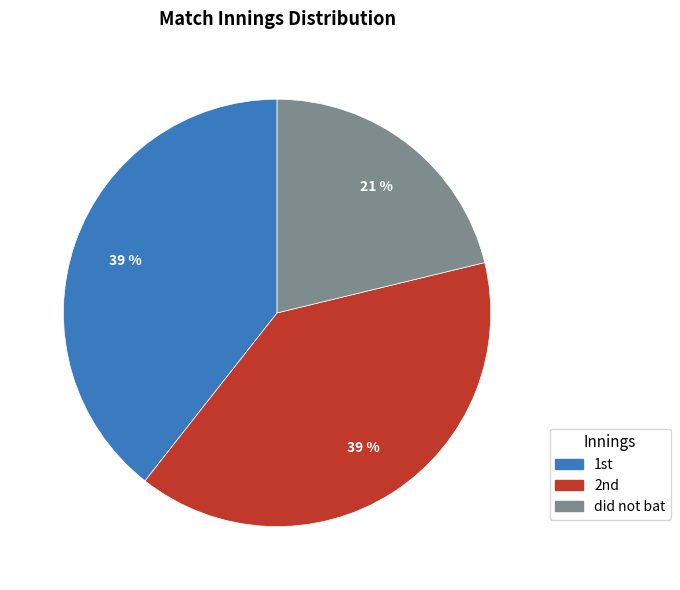

To the nearest percent, what portion does did not bat represent?

21%